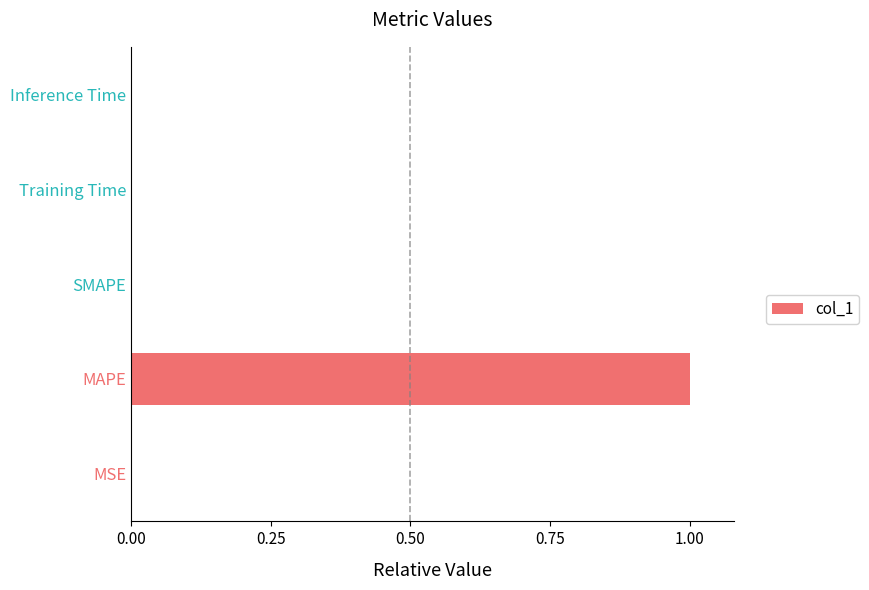

Is it true that the value at SMAPE is 0.3?

False